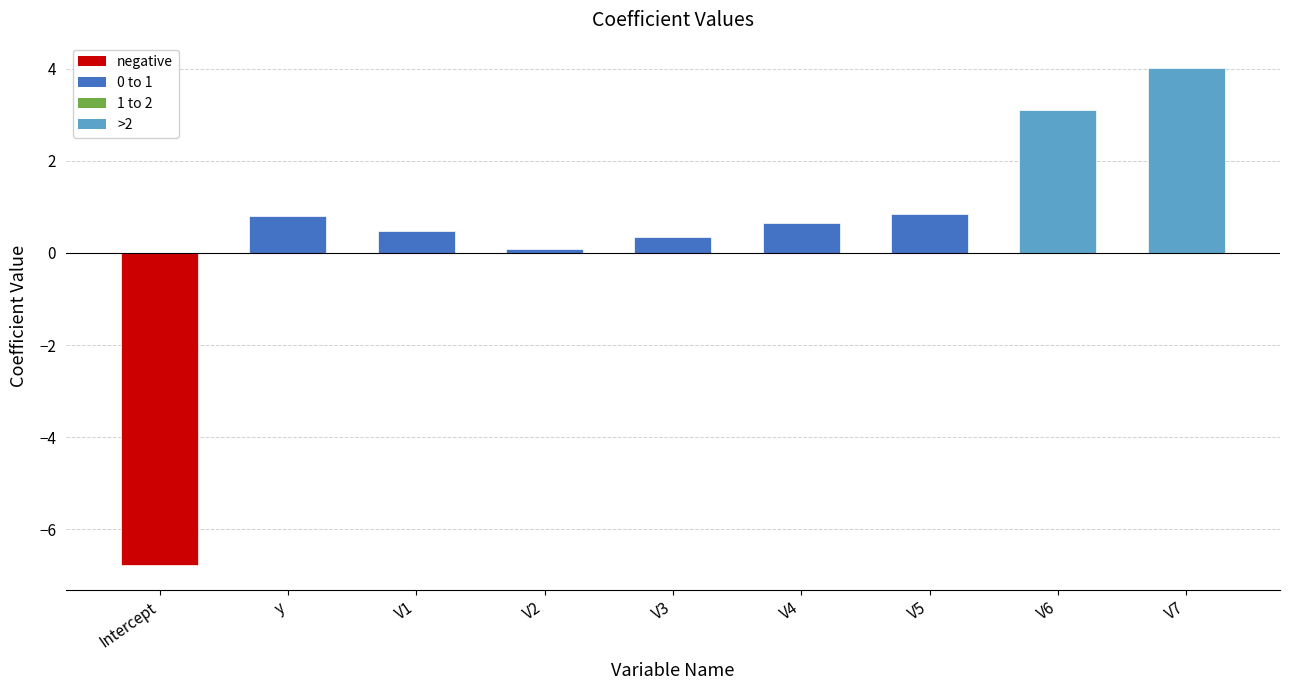

What is the value of the 5th bar from the left?

0.3